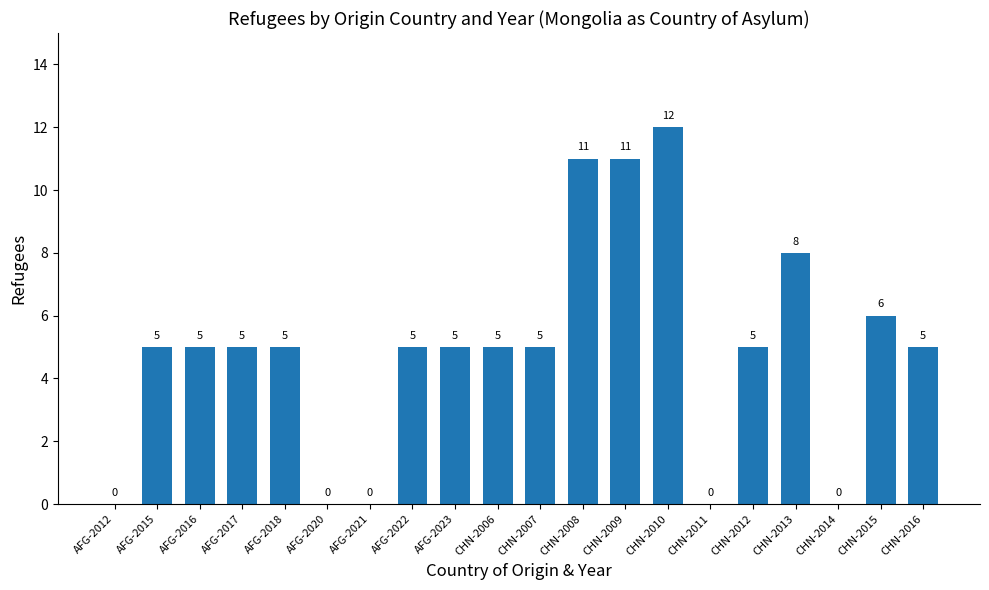

What is the greatest value displayed?

12